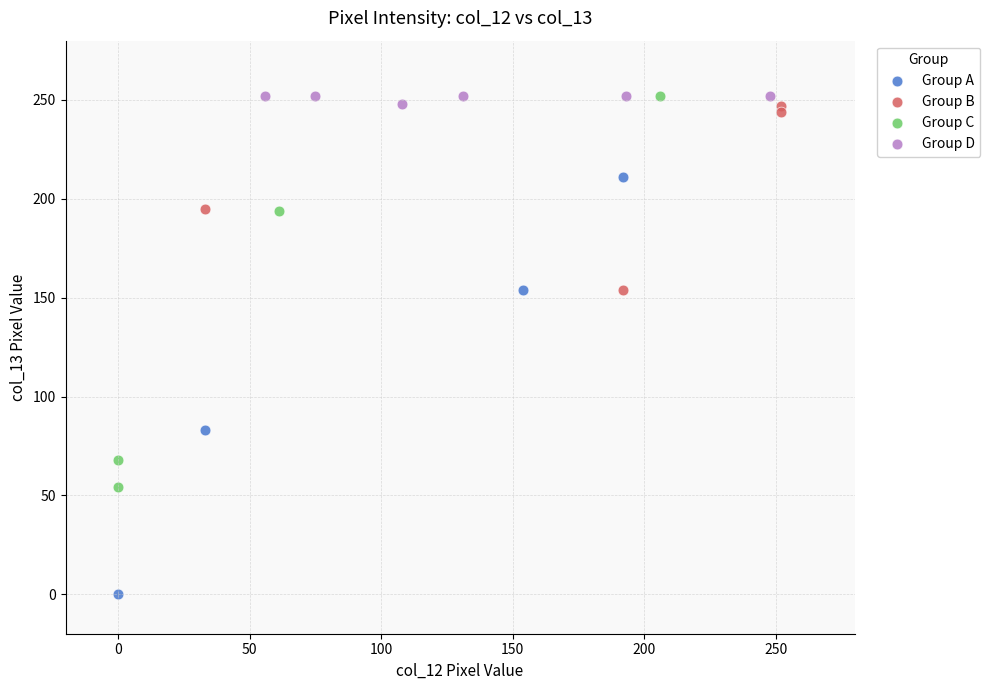

What are all the series names shown in the legend?

Group A, Group B, Group C, Group D